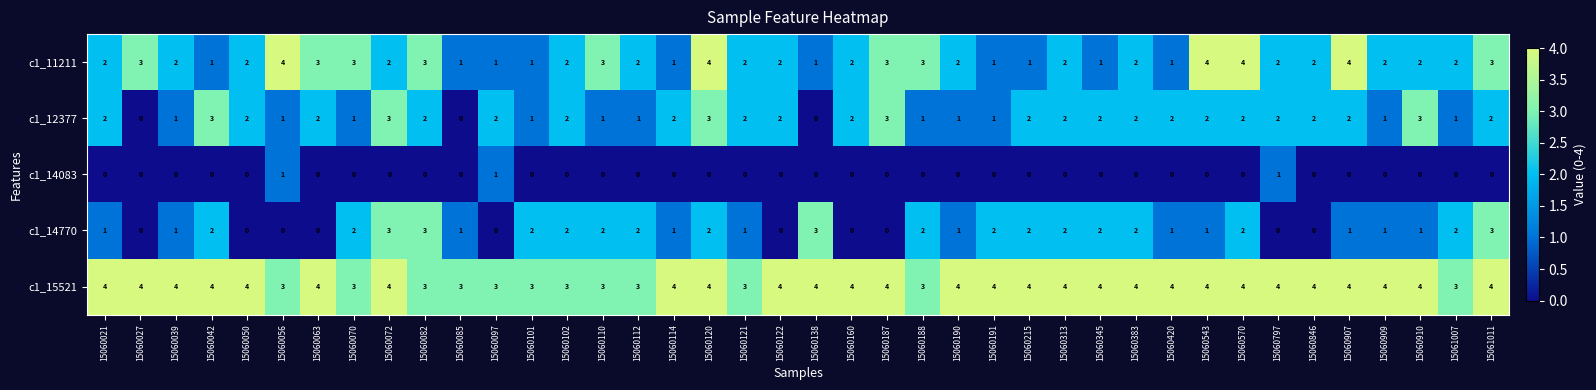

What is the difference between the highest and lowest values at 15060345?

4